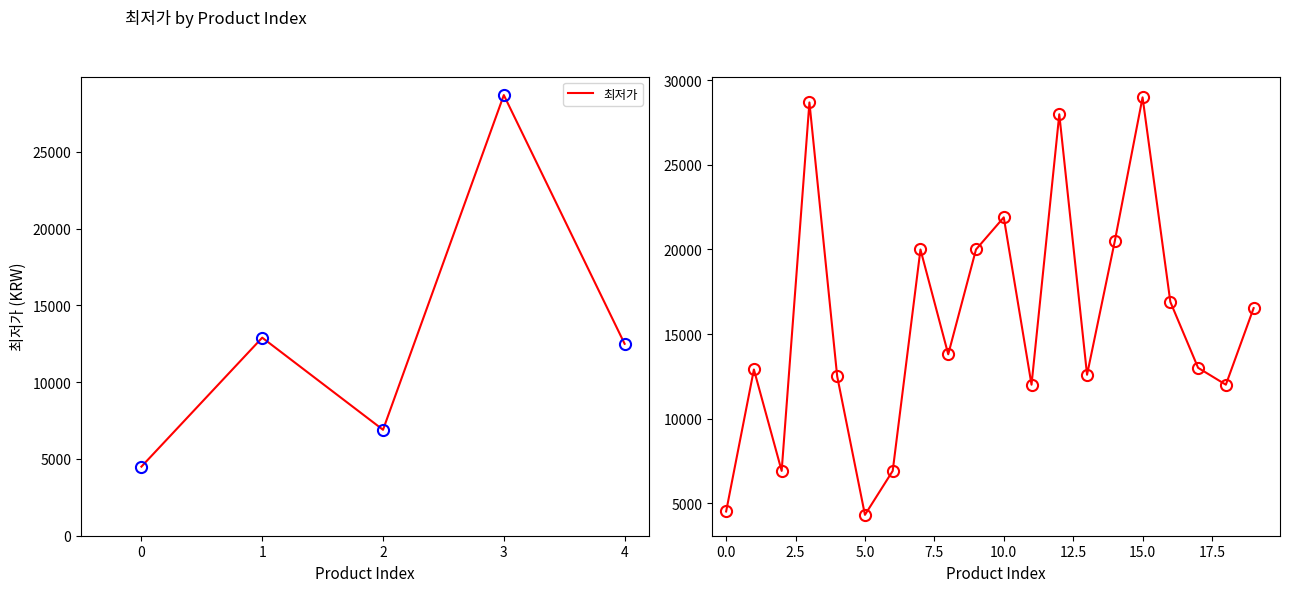

Reading right to left, extract all data points from this chart.

16530	12000	13000	16900	29000	20500	12590	28000	12000	21900	20000	13800	20000	6900	4300	12500	28700	6900	12900	4500